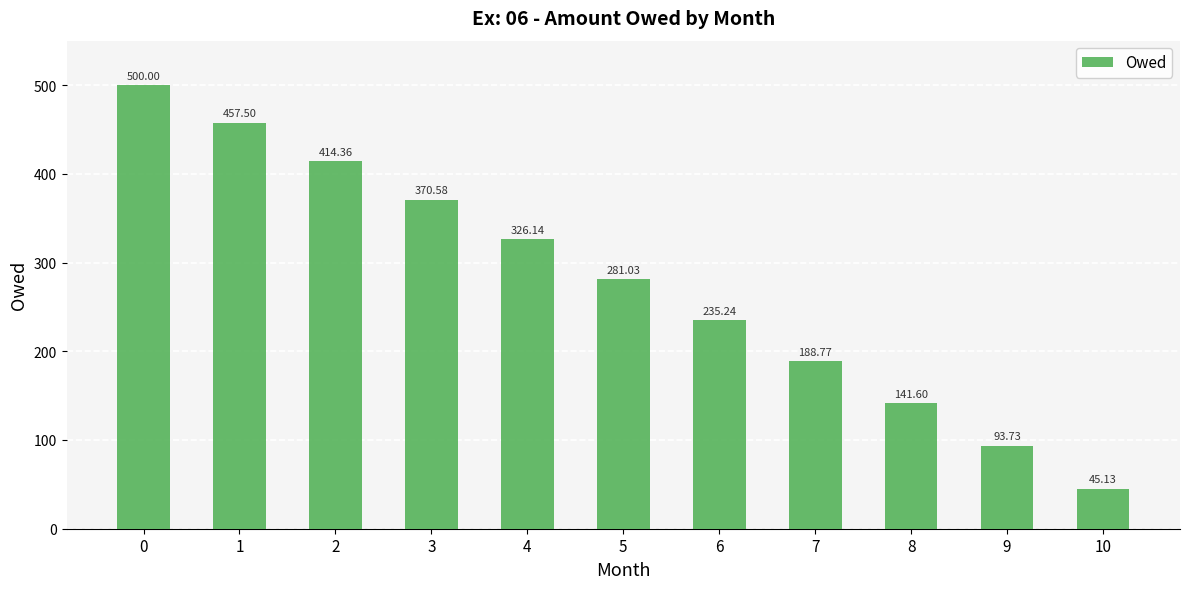

Count the number of data series in this chart.

1